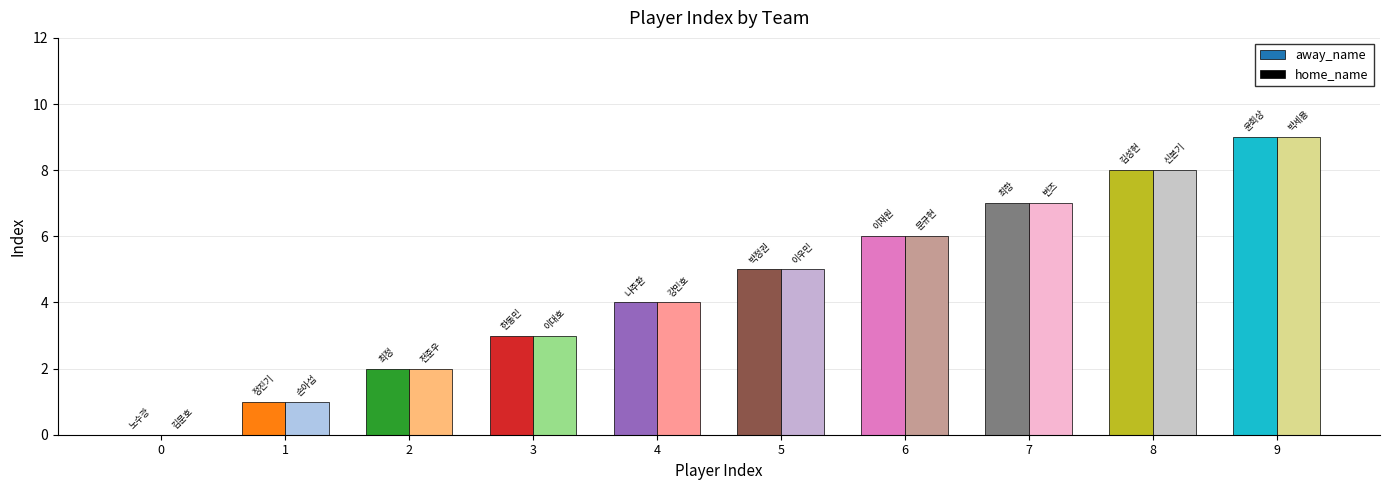

Reading left to right, what are all the values shown in this chart?

away_name: 0=0	1=1	2=2	3=3	4=4	5=5	6=6	7=7	8=8	9=9
home_name: 0=0	1=1	2=2	3=3	4=4	5=5	6=6	7=7	8=8	9=9